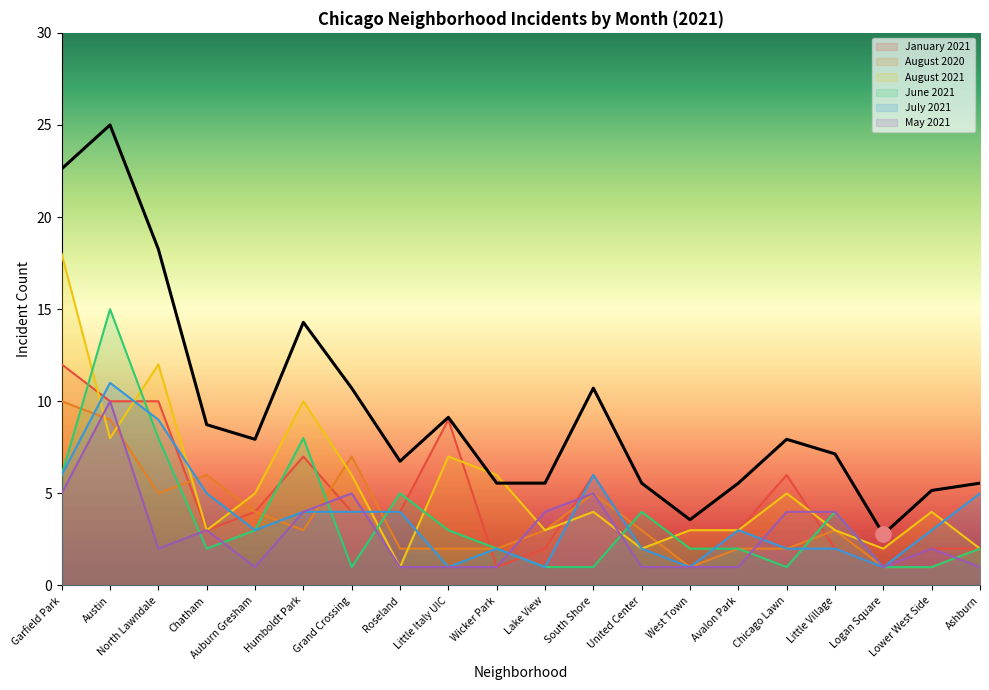

Which series contains the lowest Y value?

January 2021